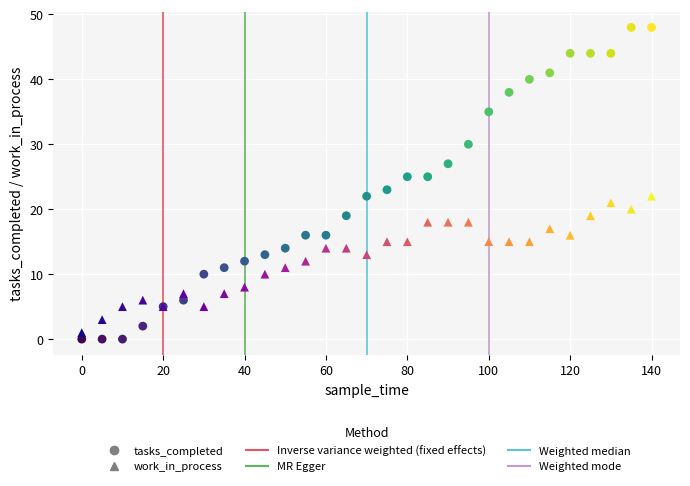

What is the X range (max minus min) for the scatter plot?

140